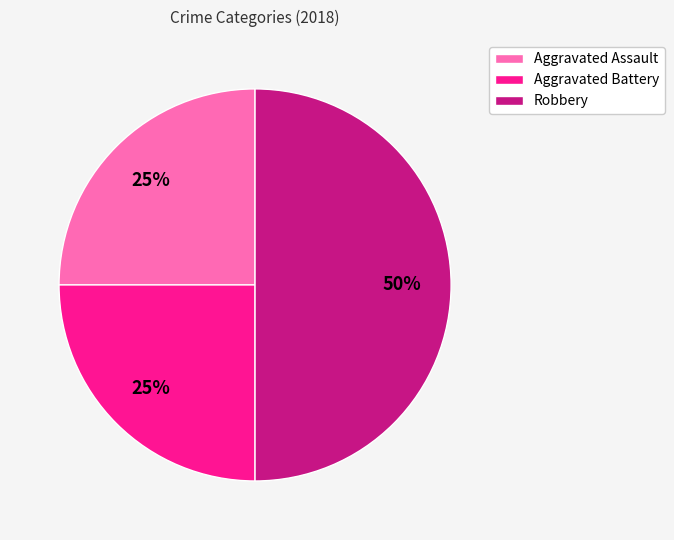

To the nearest percent, what portion does Aggravated Assault represent?

25%